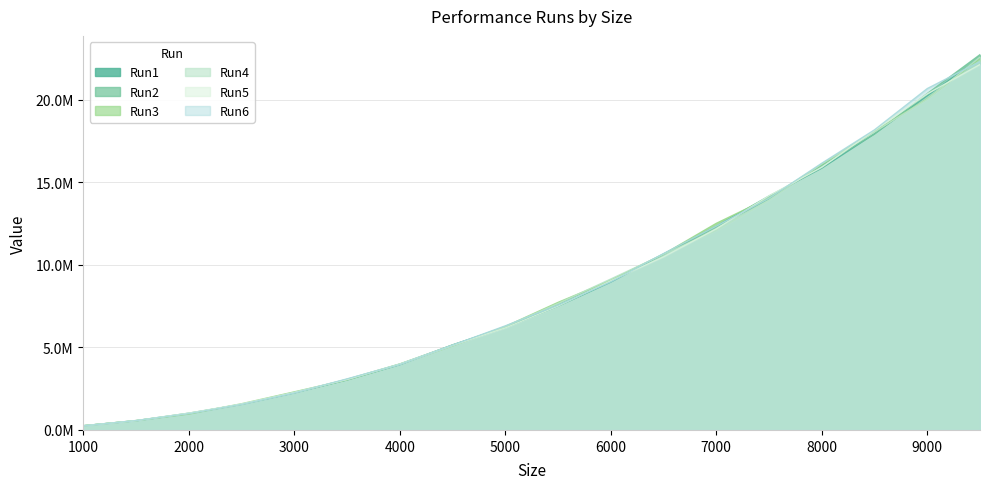

Between which two adjacent categories do Run2 and Run3 first intersect?

1000 and 1500